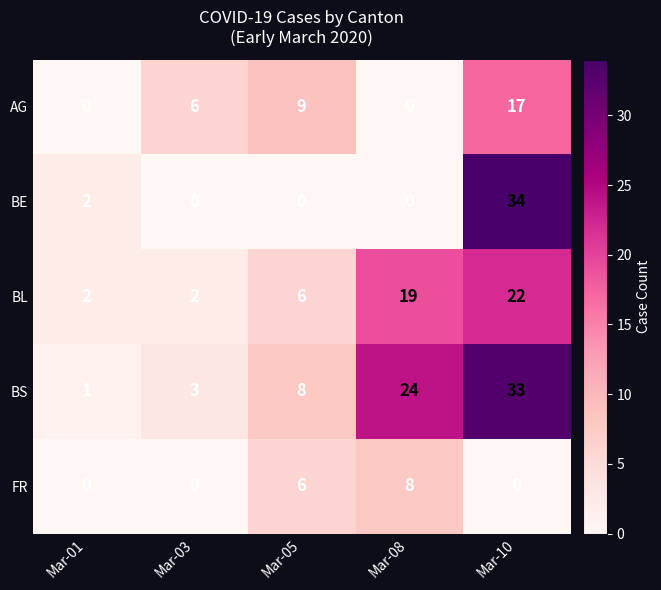

What is the maximum value shown in the chart?

34